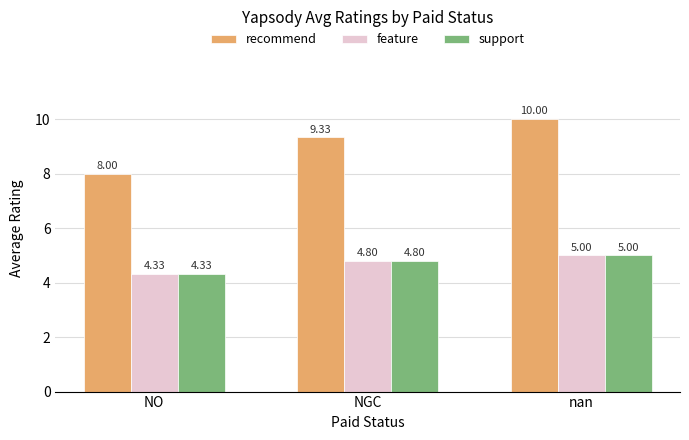

Which category has the lowest value in the recommend series?

NO